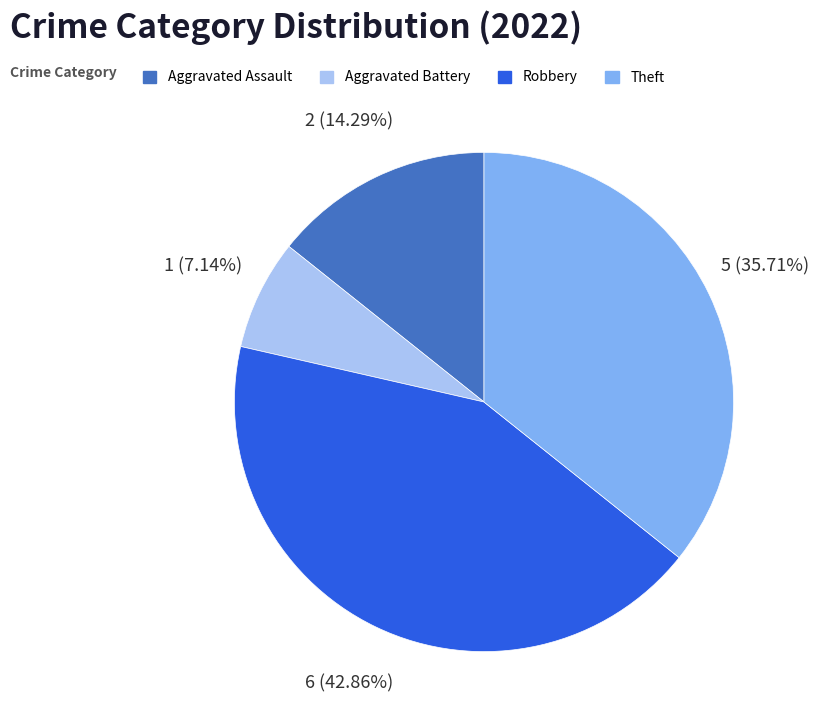

To the nearest percent, what is the combined percentage of Theft and Robbery?

79%